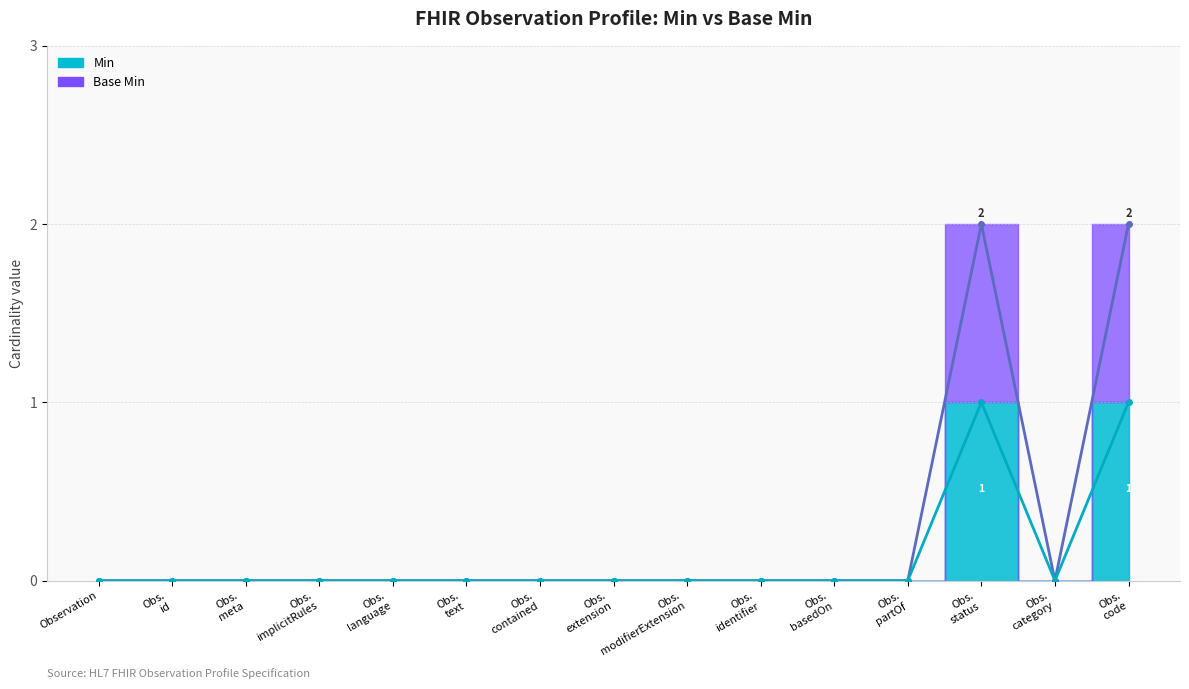

What is the label of the 2nd point from the left?

Observation.id